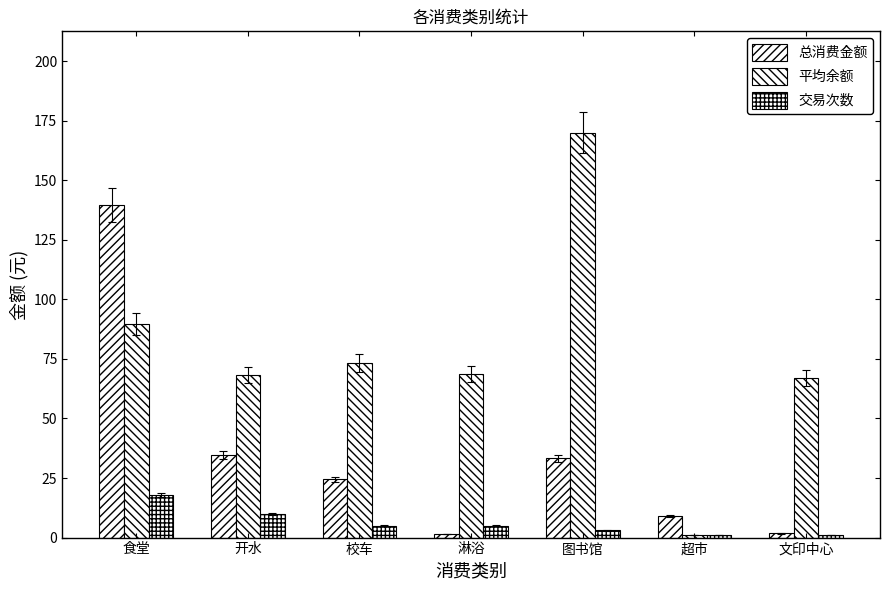

What is the spread (max minus min) of values at 开水?

58.2